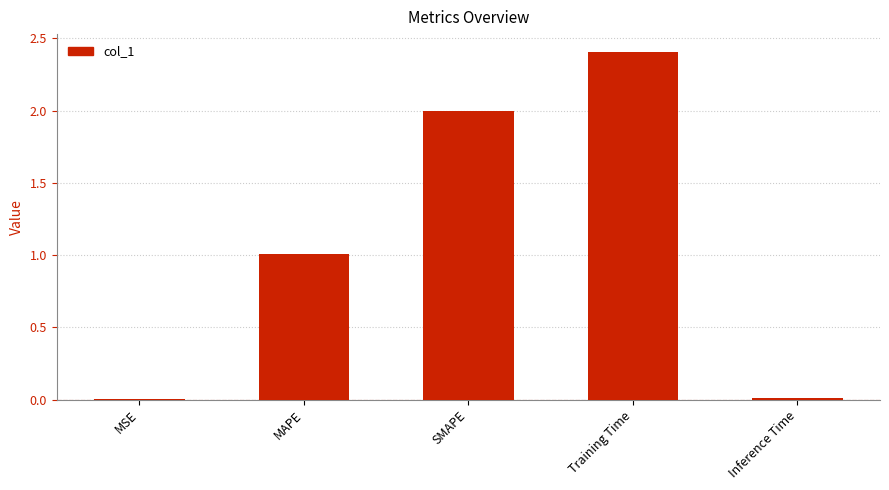

Between MAPE and MSE, which is larger?

MAPE